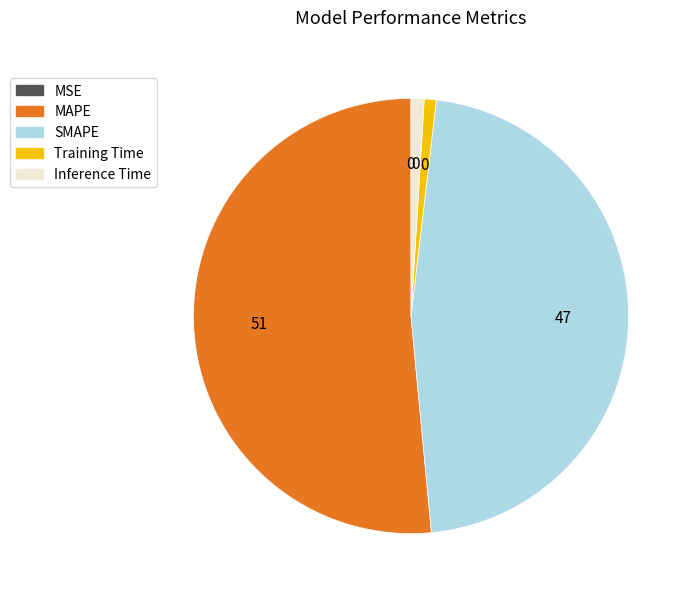

Combined, do MAPE and SMAPE account for over 50%?

Yes